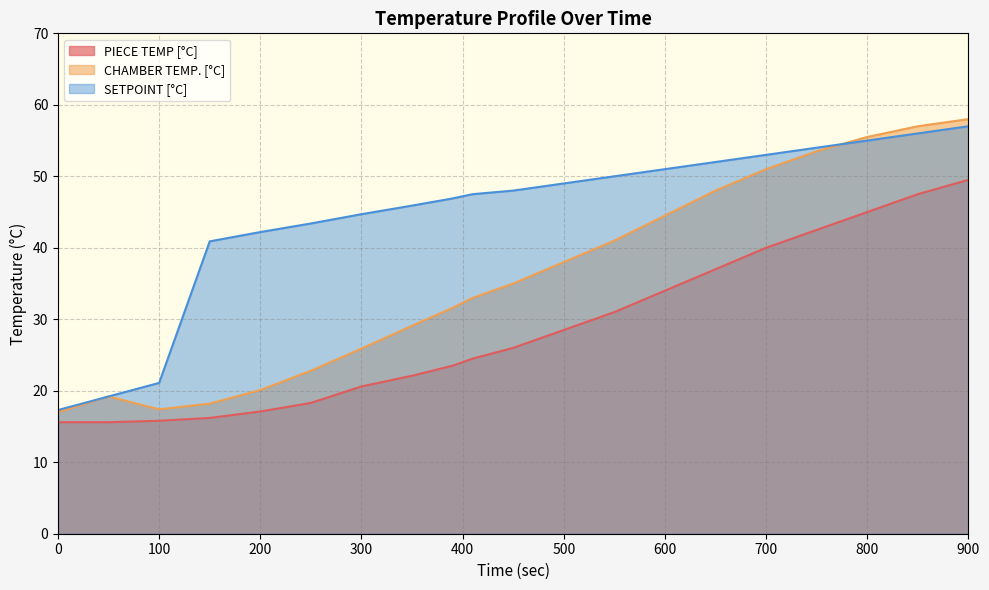

Which series has the widest spread of values?

CHAMBER TEMP. [°C]